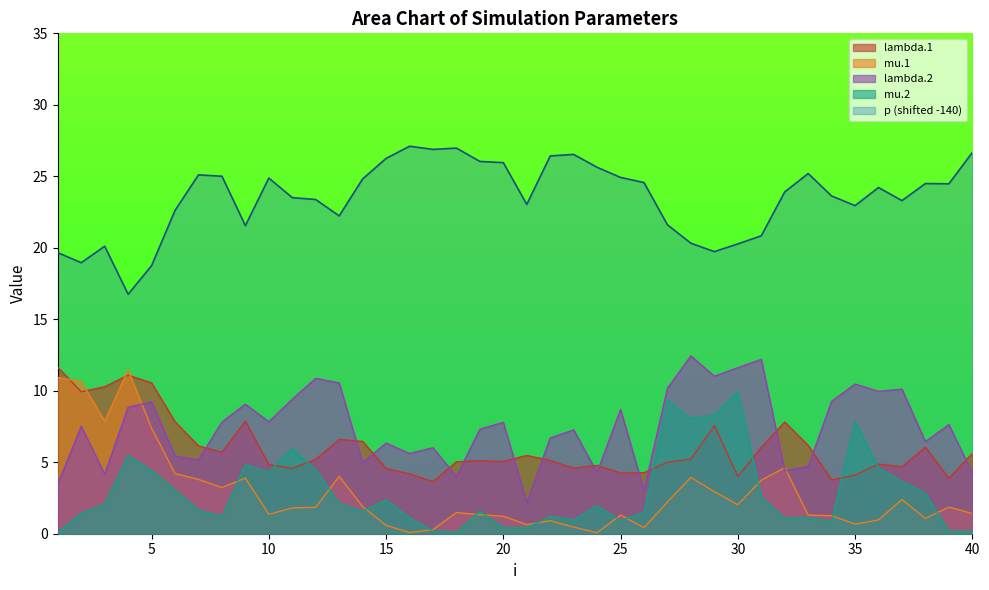

Is it true that lambda.1 equals 6.9 at 36?

False